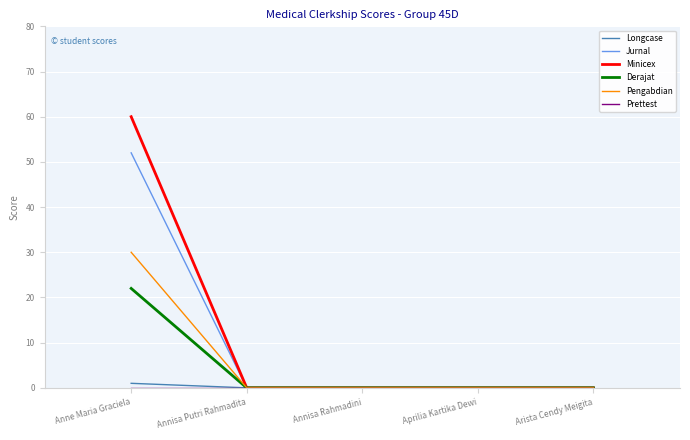

What position from the left is Arista Cendy Meigita?

5